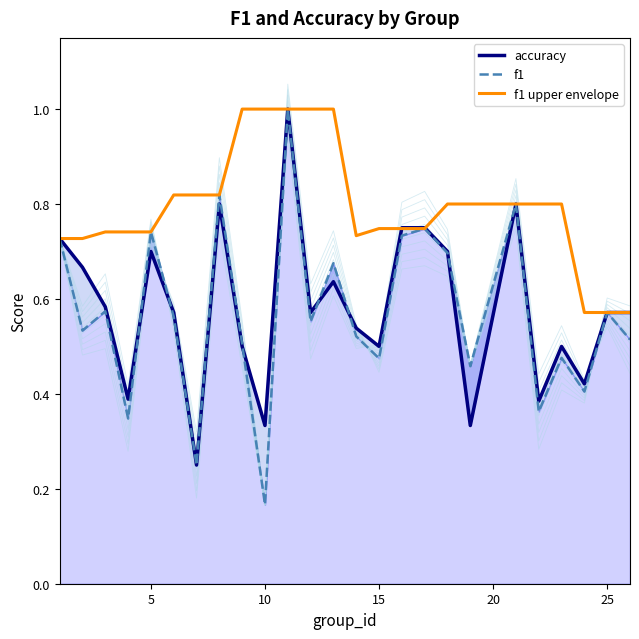

What is the highest value of the f1 upper envelope series?

1.0